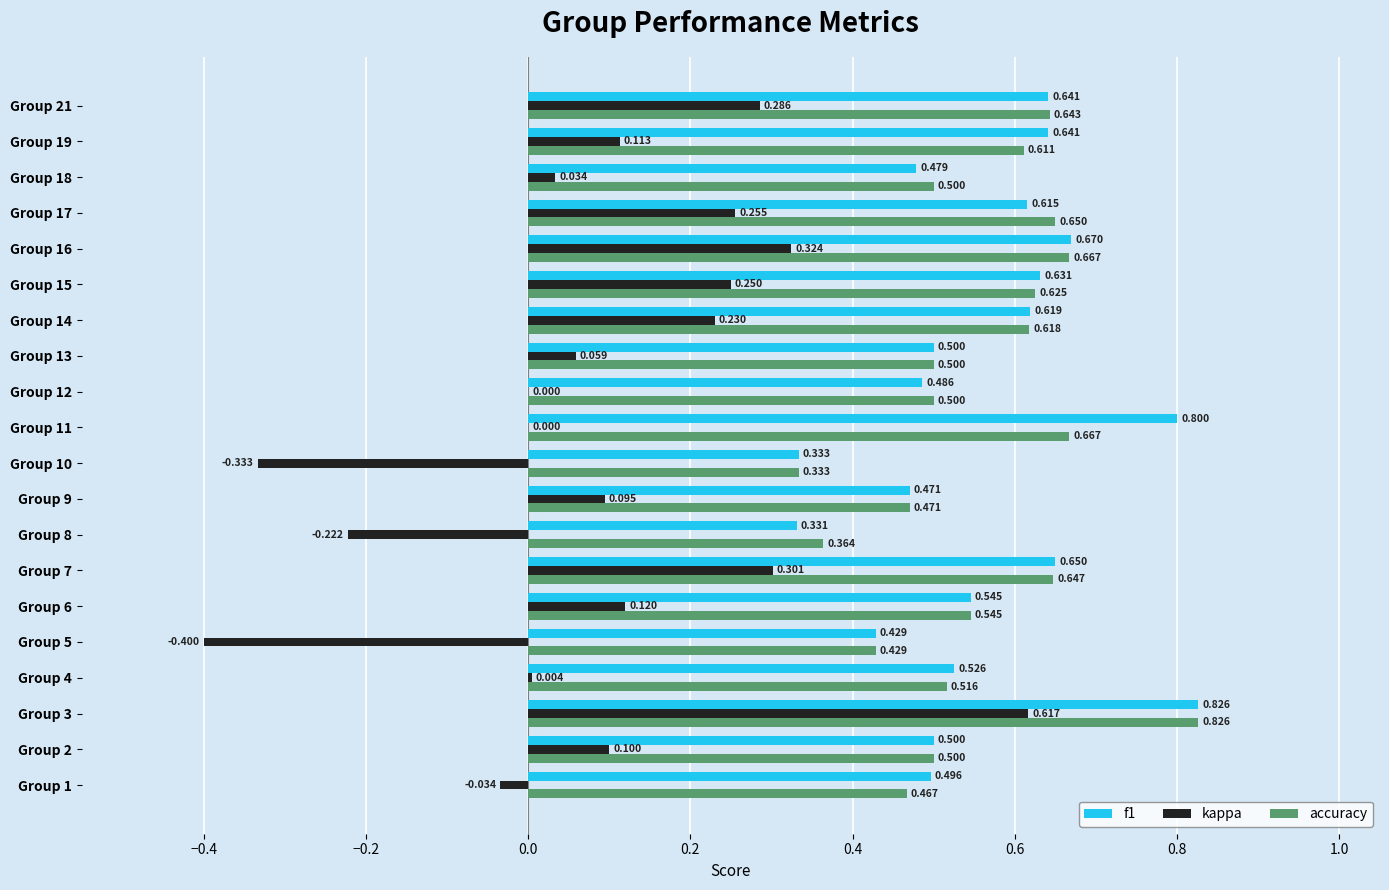

Which series has the largest total across all categories?

f1